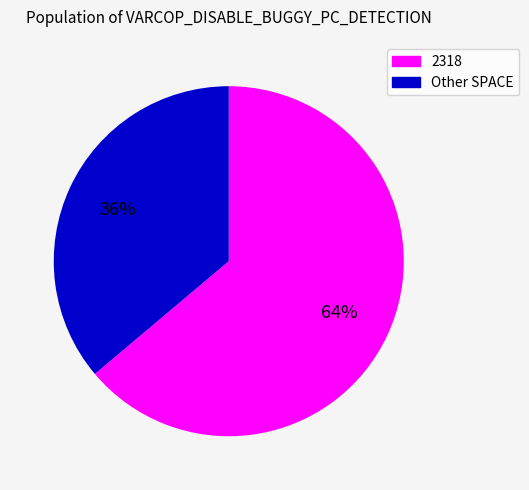

Is there a majority slice in this chart?

Yes